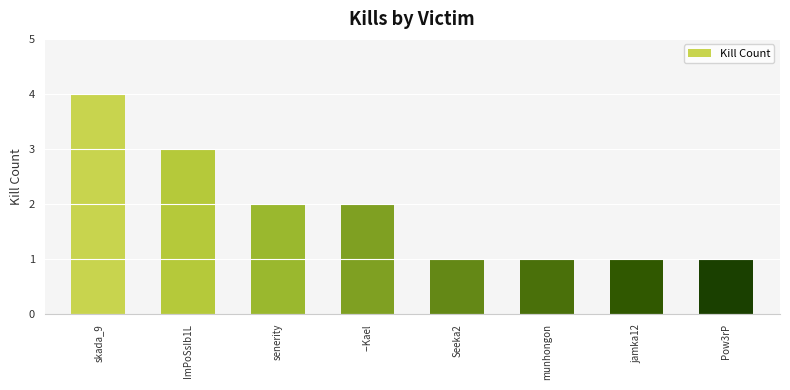

What is the ratio of the value at jamka12 to the value at Pow3rP?

1.0